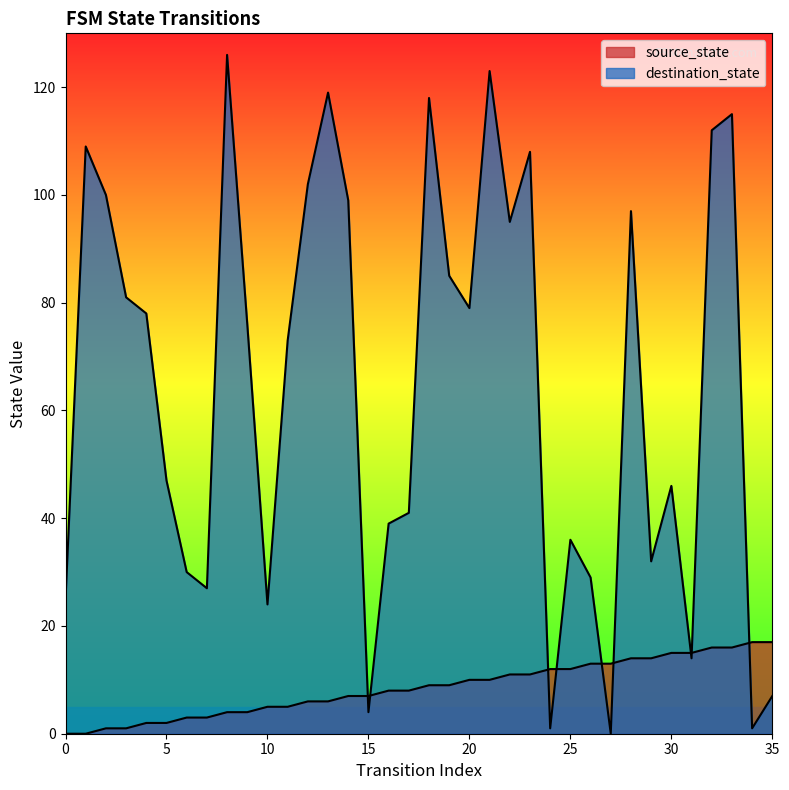

How many times do destination_state and source_state cross each other?

9